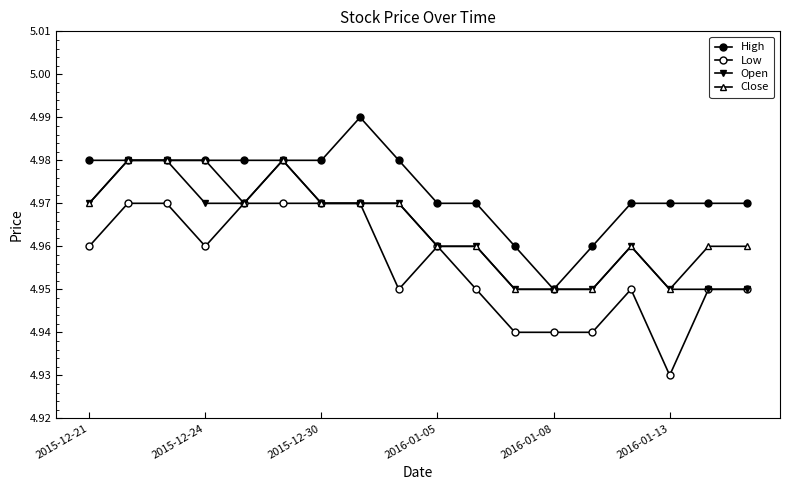

How many lines are shown in the chart?

4